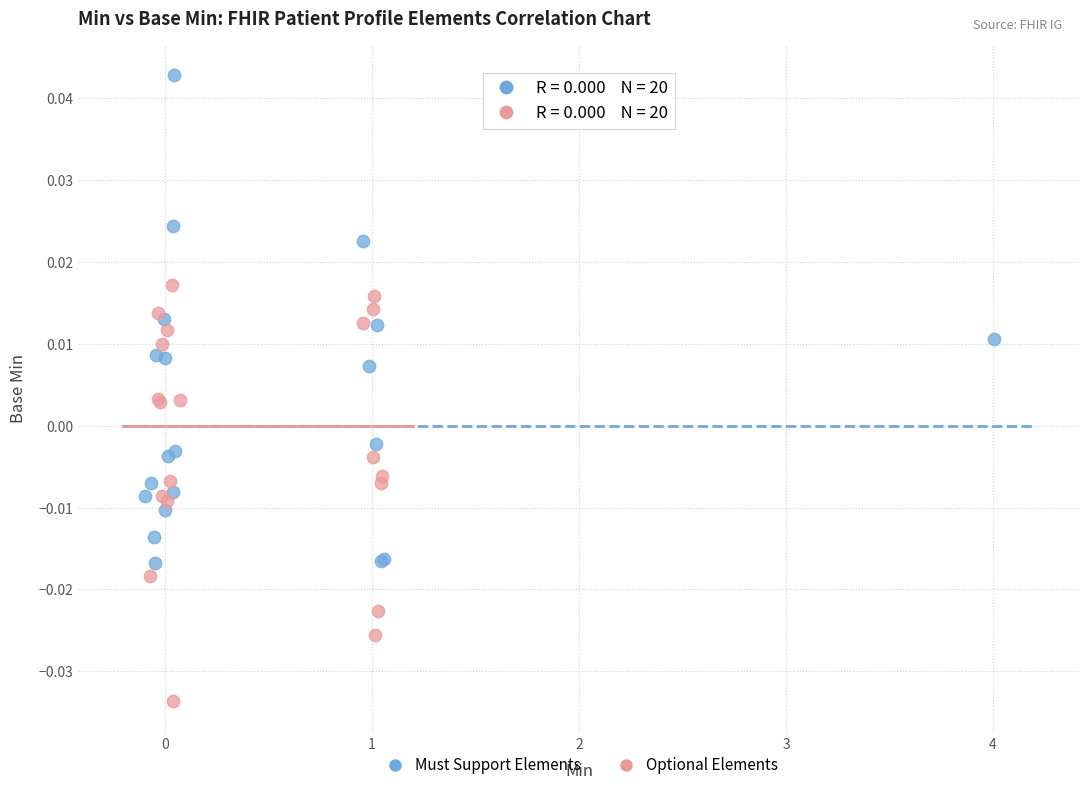

Which series has the widest spread of Y values?

Must Support Elements